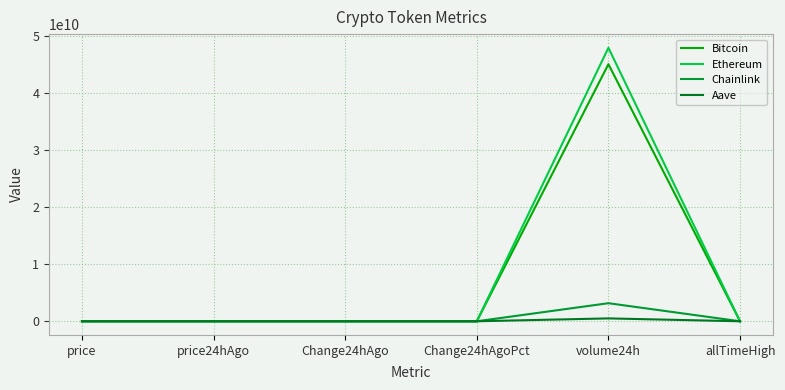

What is the average value of the Ethereum series?

7994952431.9